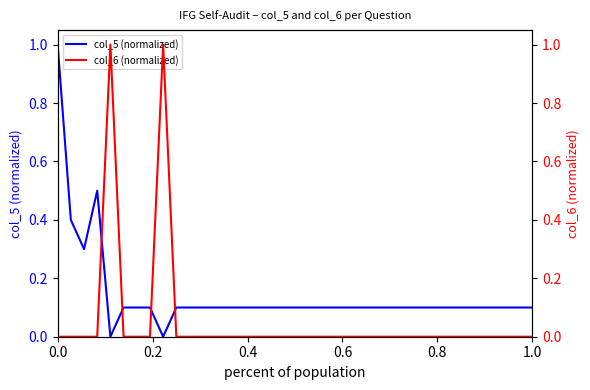

Reading left to right, transcribe all the data shown in this chart.

col_5 (normalized): 1.0	0.4	0.3	0.5	0.0	0.1	0.1	0.1	0.0	0.1	0.1	0.1	0.1	0.1	0.1	0.1	0.1	0.1	0.1	0.1	0.1	0.1	0.1	0.1	0.1	0.1	0.1	0.1	0.1	0.1	0.1	0.1	0.1	0.1	0.1	0.1	0.1
col_6 (normalized): 0.0	0.0	0.0	0.0	1.0	0.0	0.0	0.0	1.0	0.0	0.0	0.0	0.0	0.0	0.0	0.0	0.0	0.0	0.0	0.0	0.0	0.0	0.0	0.0	0.0	0.0	0.0	0.0	0.0	0.0	0.0	0.0	0.0	0.0	0.0	0.0	0.0